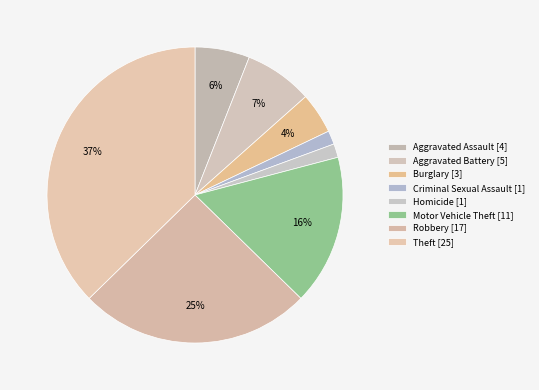

How many slices are in this pie chart?

8